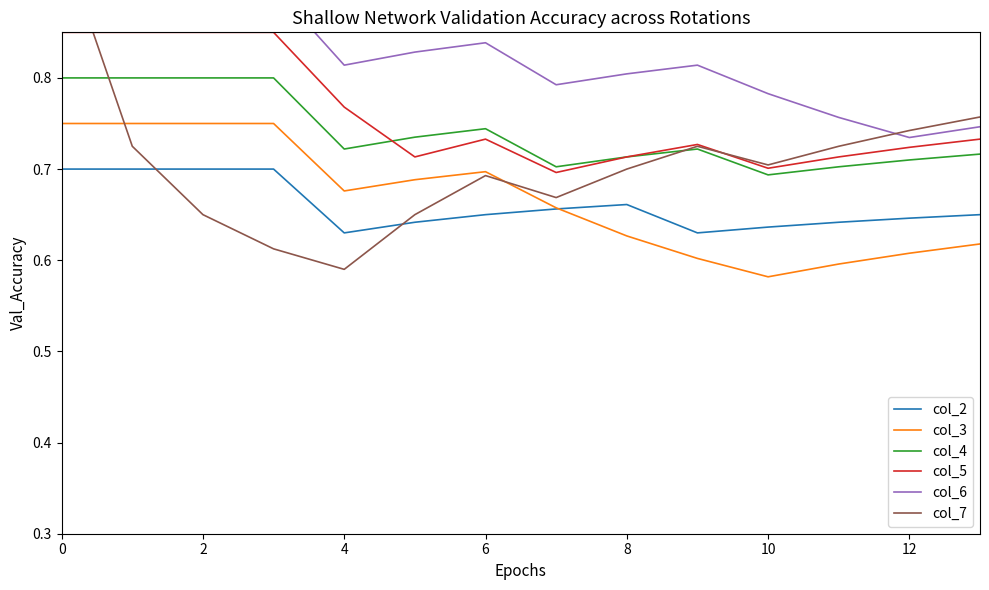

Is this an area chart (filled region under the line)?

No